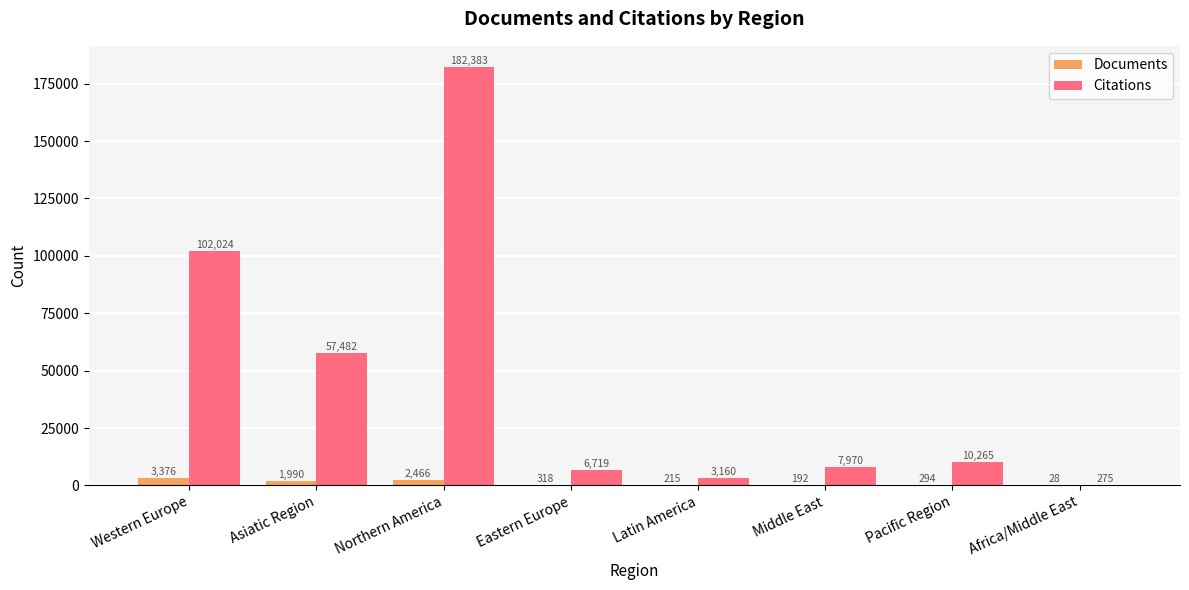

What is the sum of all Citations values?

370278